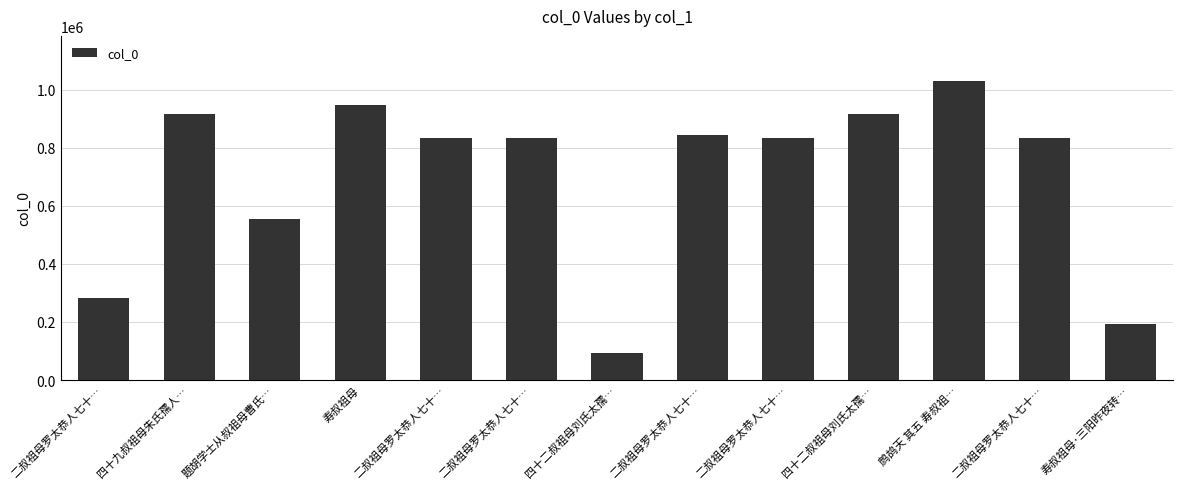

Where is the data nearest to the value 561890?

题胡学士从叔祖母曹氏…